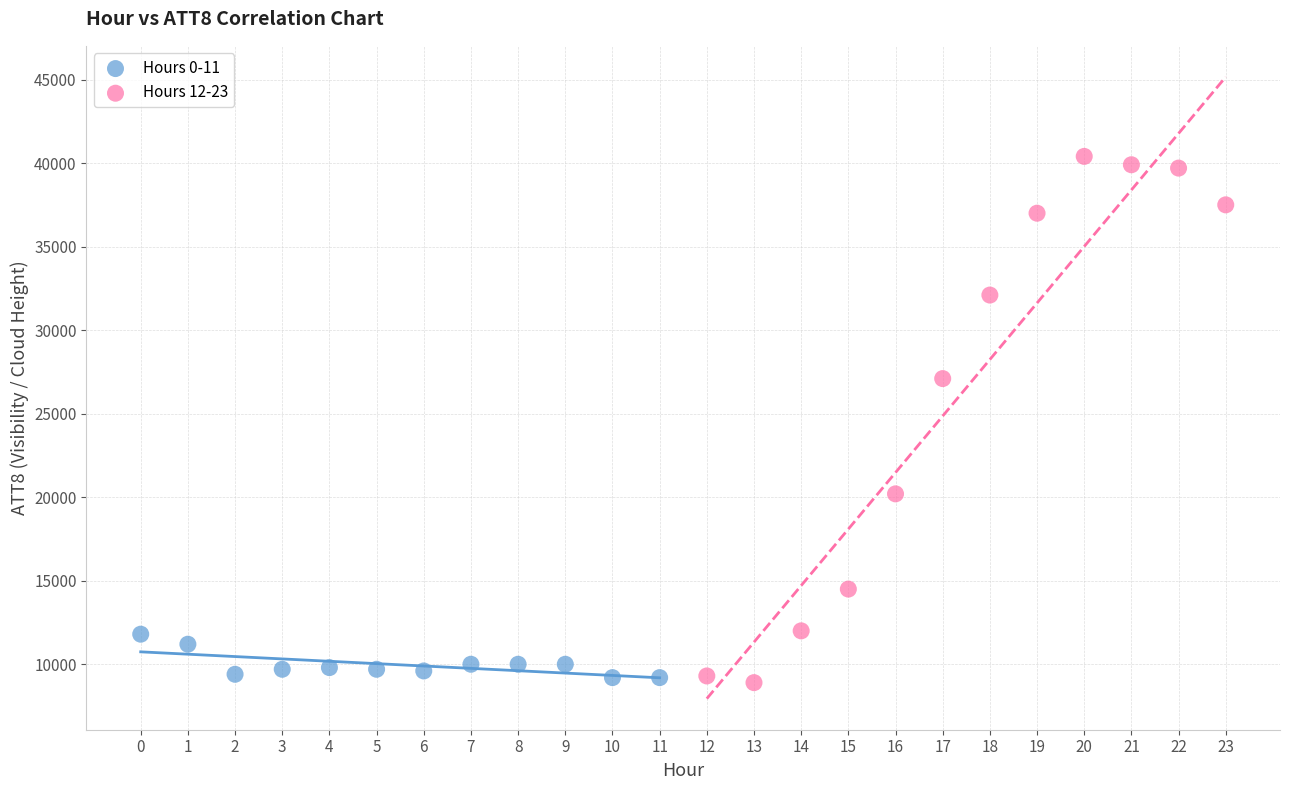

Which series has the largest Y range (max minus min)?

Hours 12-23